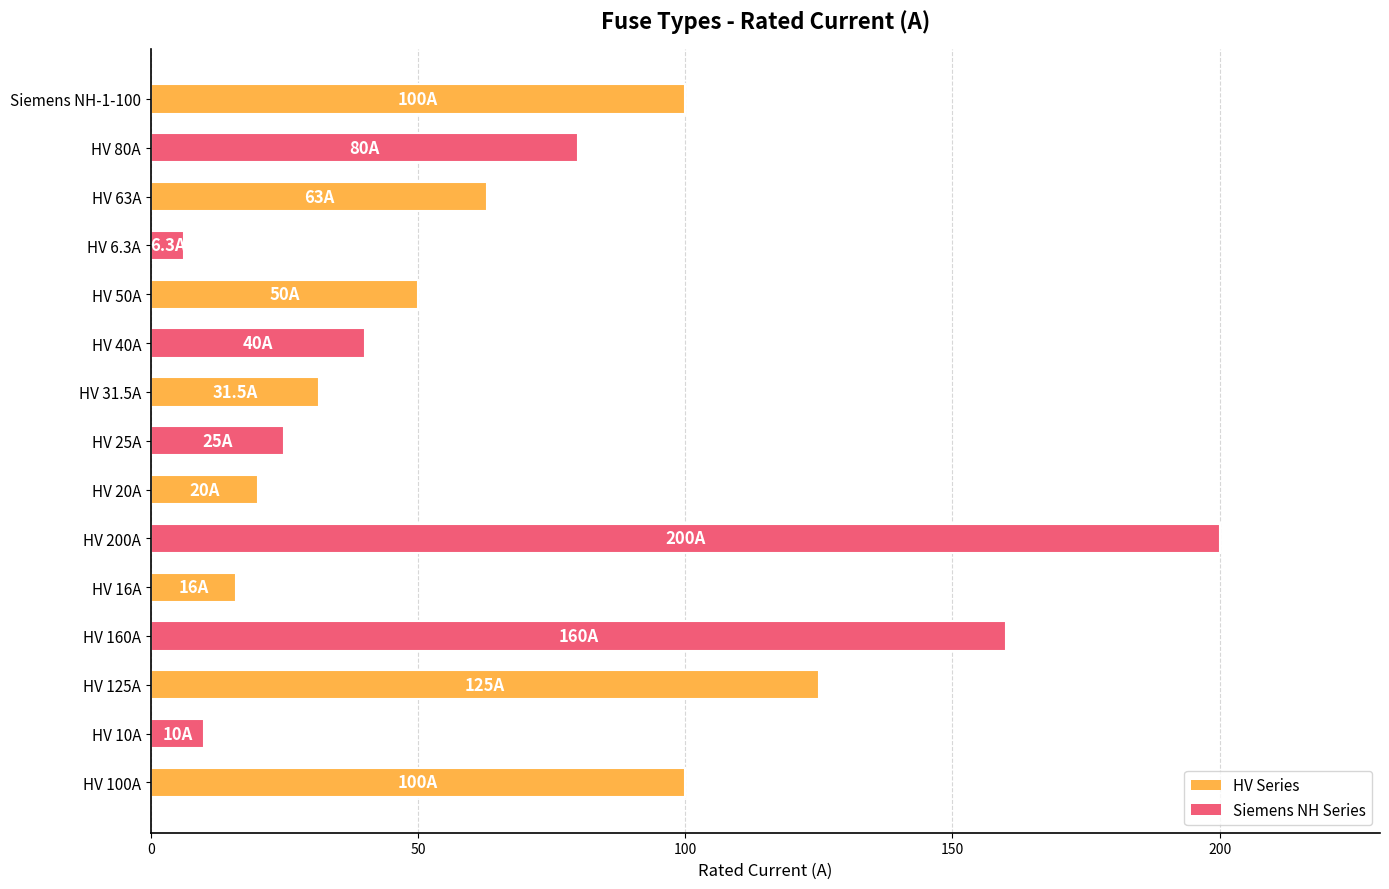

True or false: the data shows 80.0 at HV 80A.

True